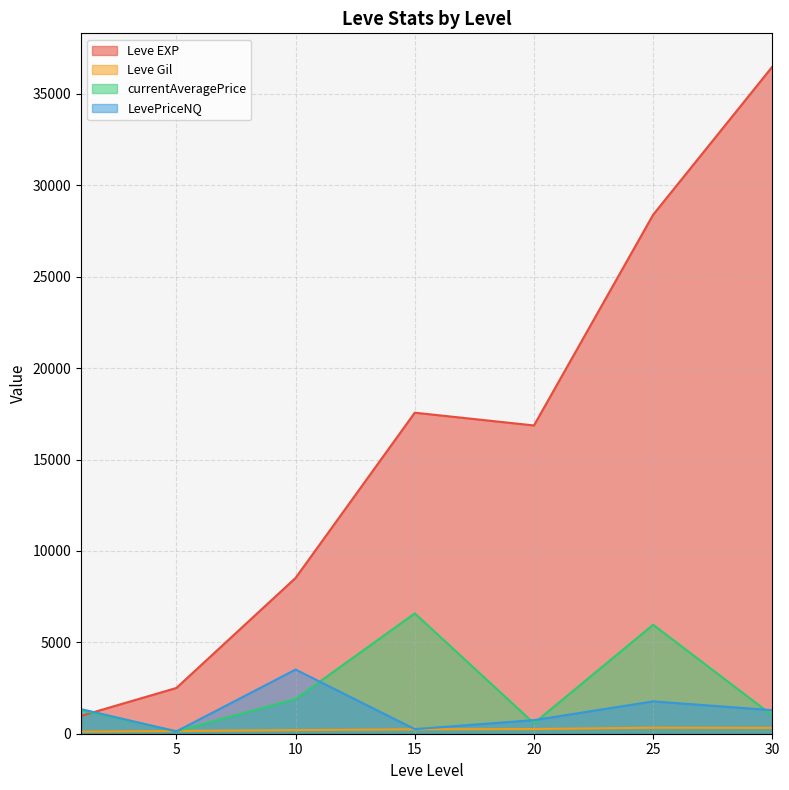

At which label does LevePriceNQ reach its peak?

10